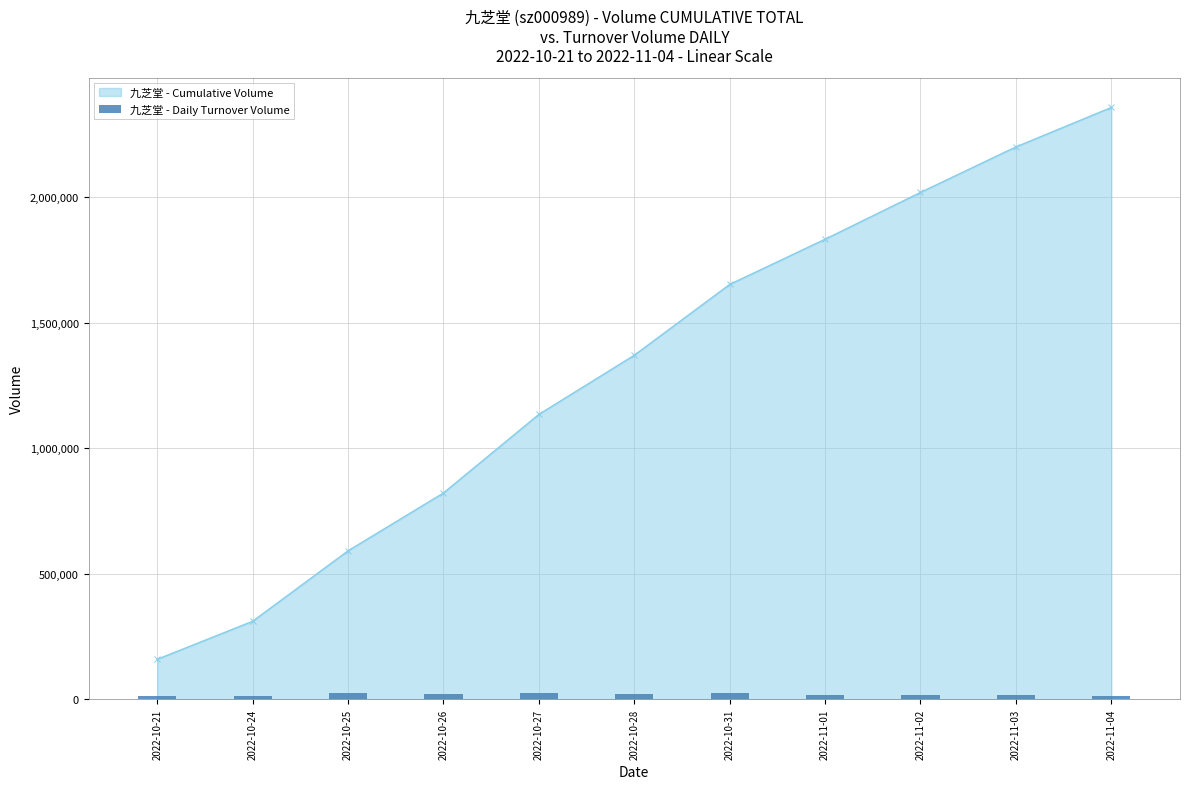

Which has a higher value, 2022-10-25 or 2022-10-24?

2022-10-25